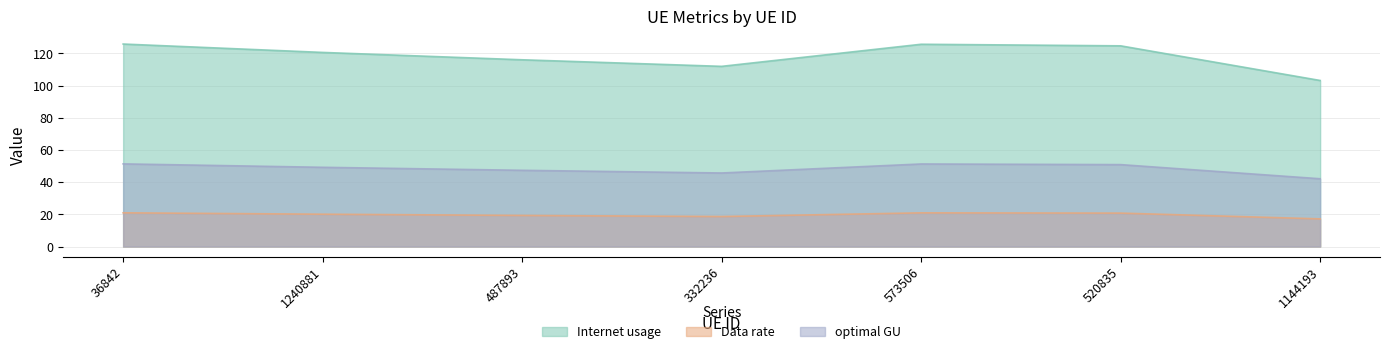

Is it true that Internet usage equals 111.9 at 332236?

True